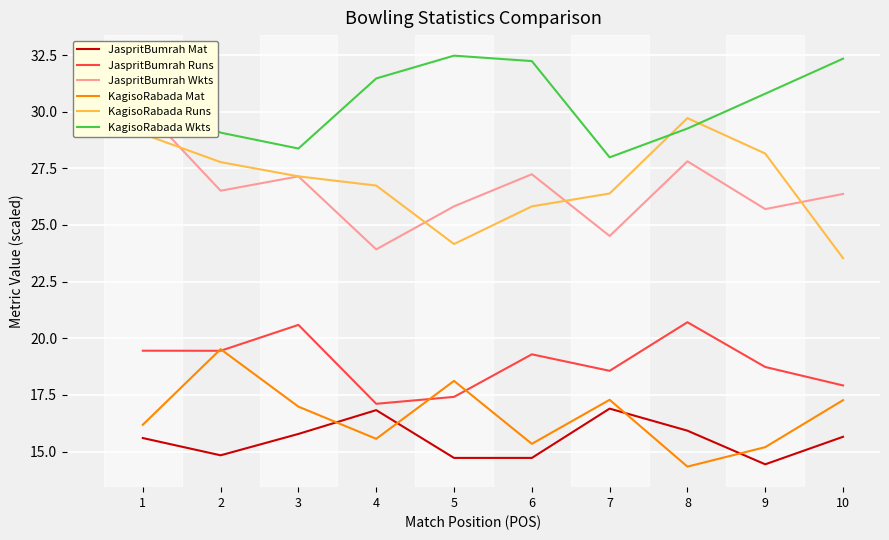

How many data points in KagisoRabada Runs are less than 27?

5